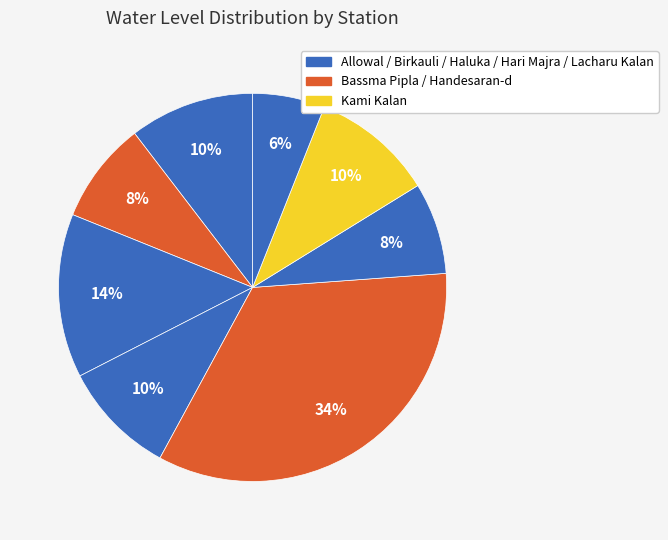

How many segments does this pie chart have?

8